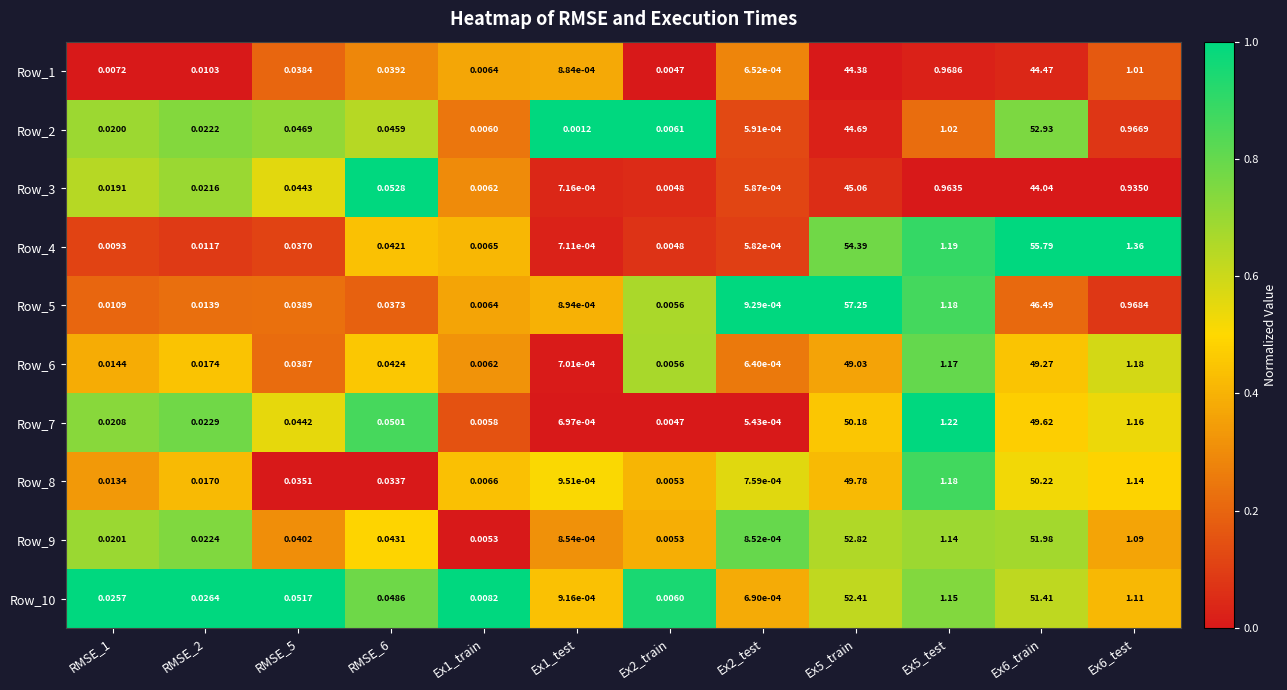

Which series has the largest range (max minus min)?

Row_5